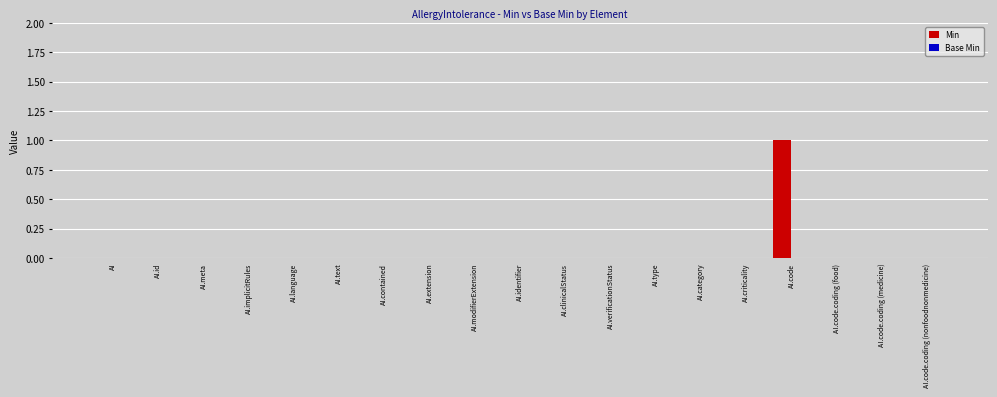

Are the bars horizontal?

No